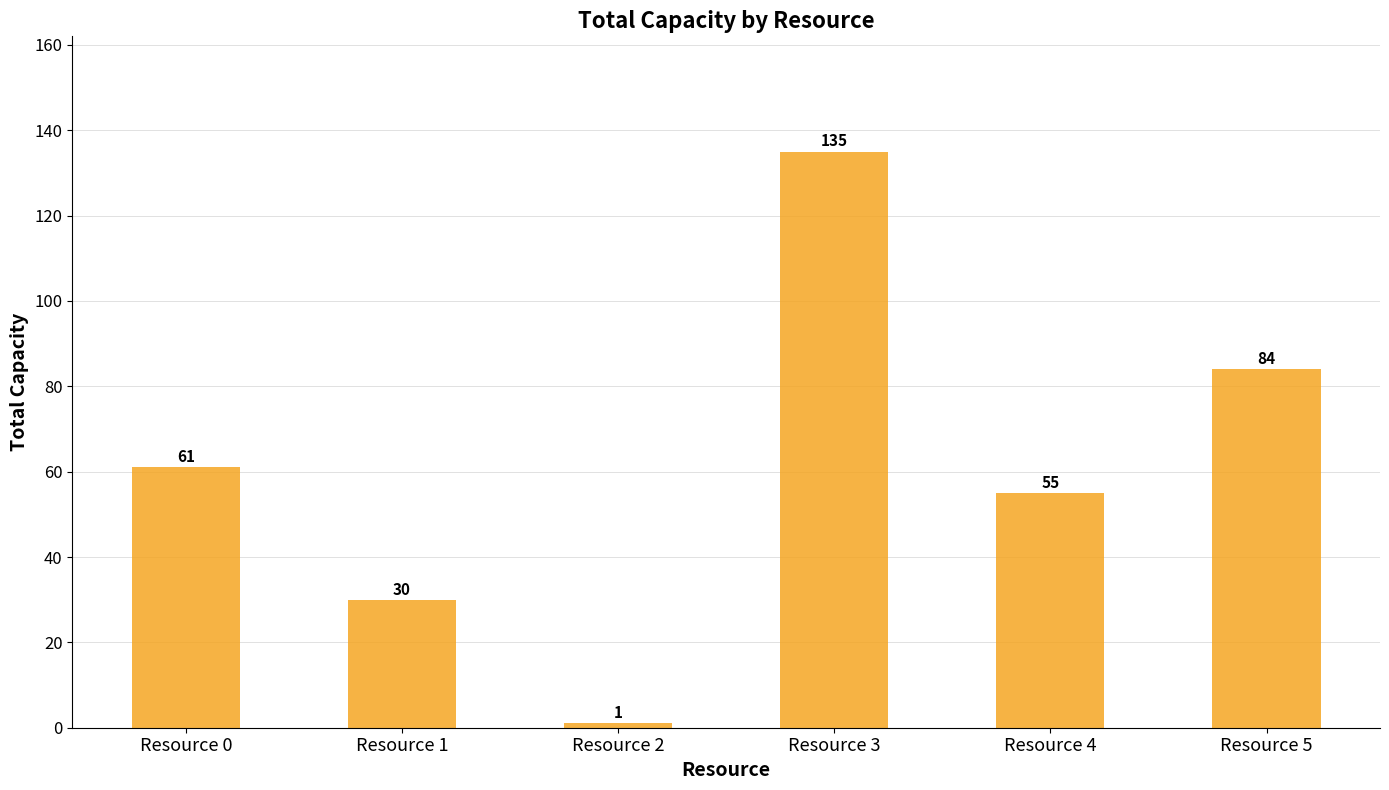

List the labels in order of value, largest first.

Resource 3, Resource 5, Resource 0, Resource 4, Resource 1, Resource 2